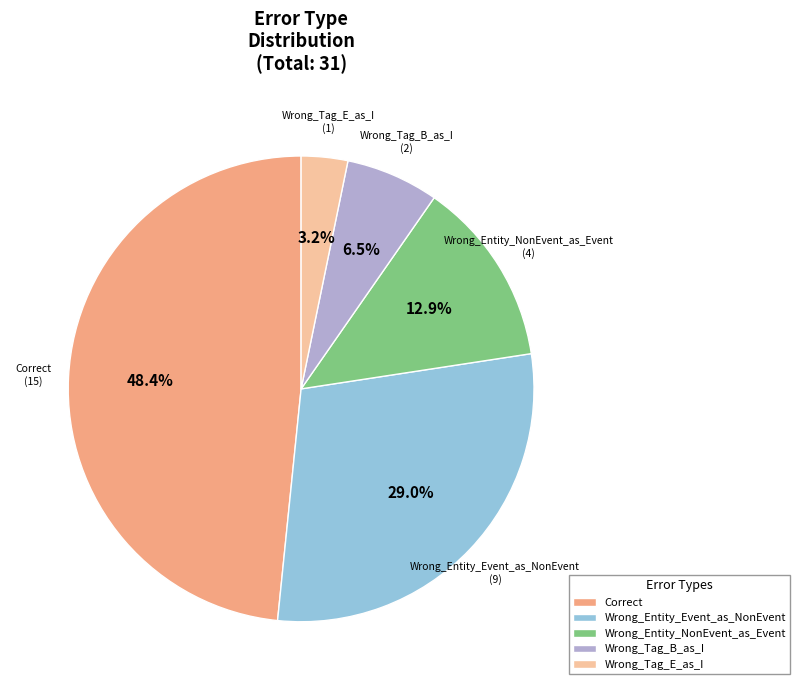

Approximately how many times larger is the value at Wrong_Tag_E_as_I compared to Correct?

0.1